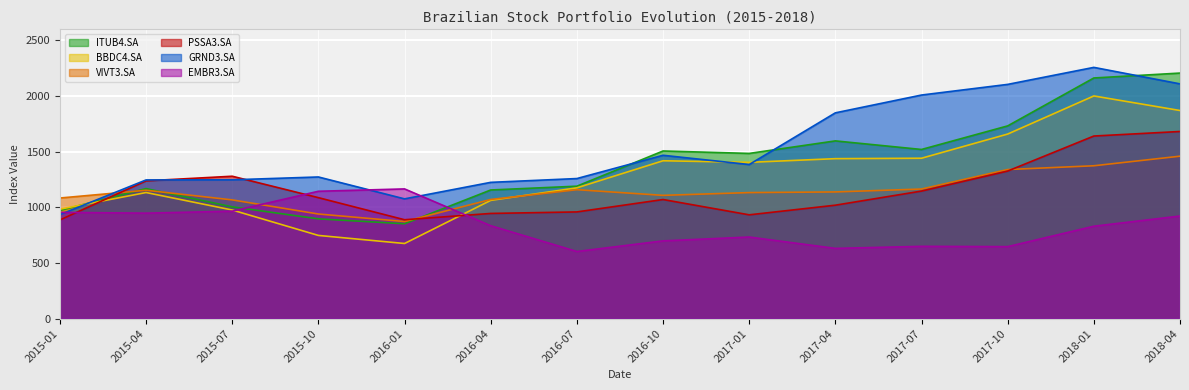

Which category has the lowest value across all series?

2016-07